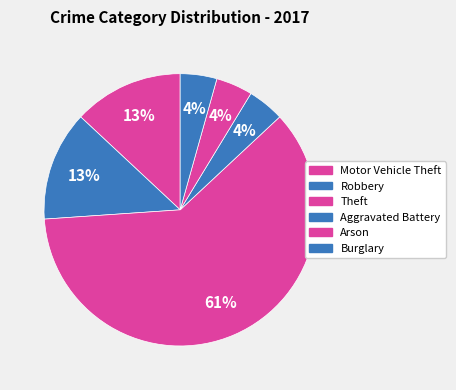

Count the number of slices in the pie.

6